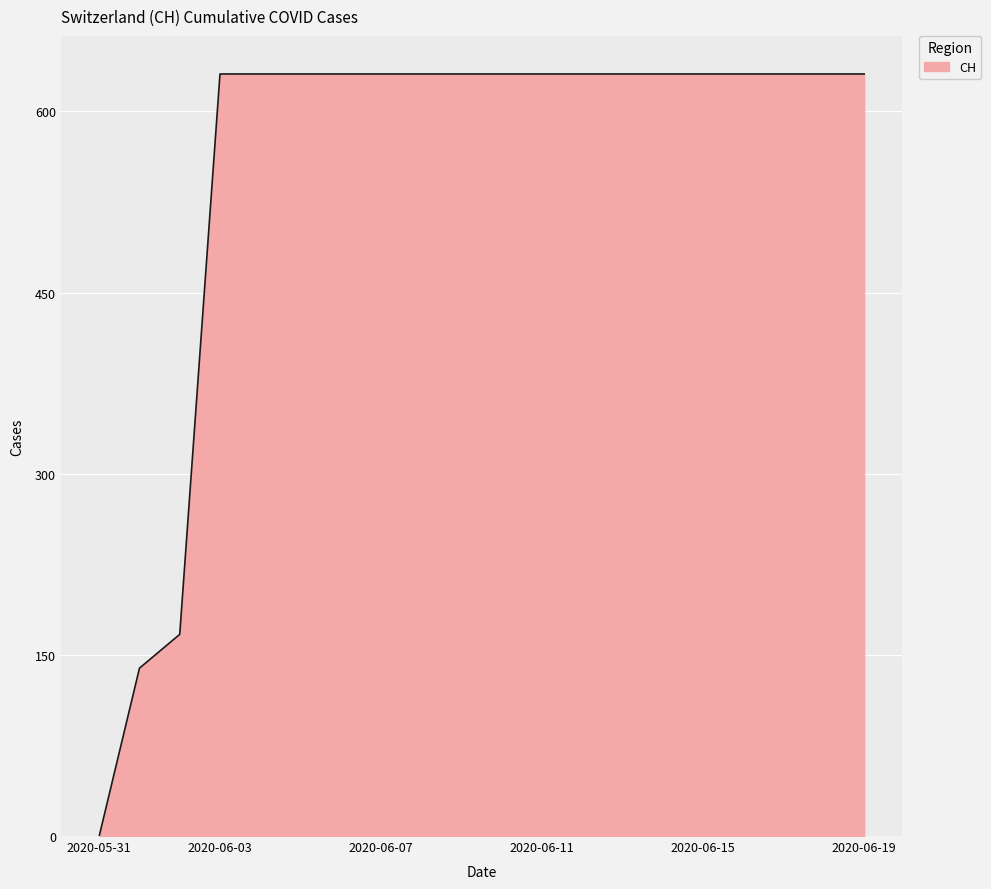

What is the difference between the maximum and minimum values?

631